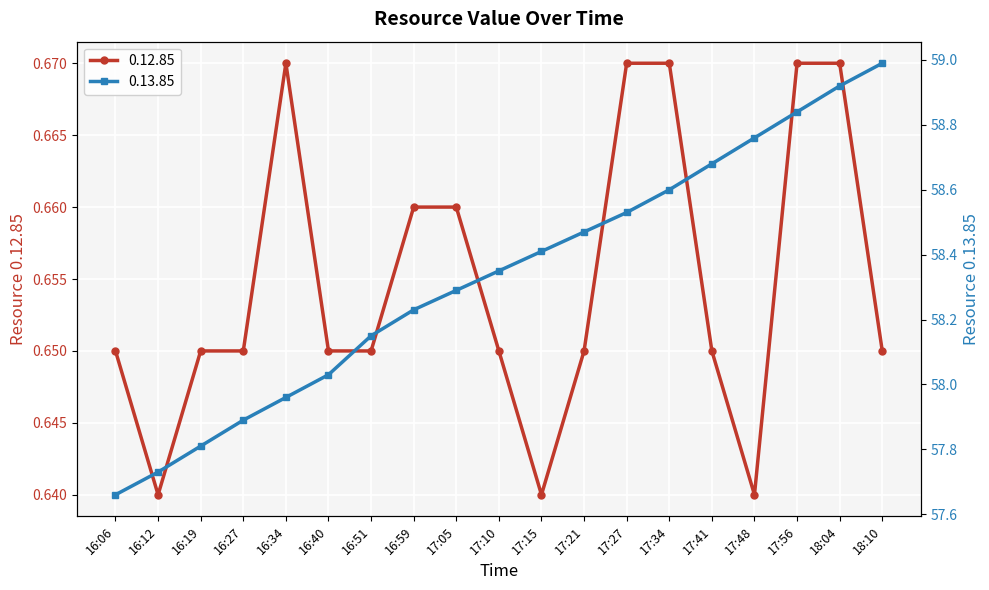

What is the lowest value of the 0.13.85 series?

57.7